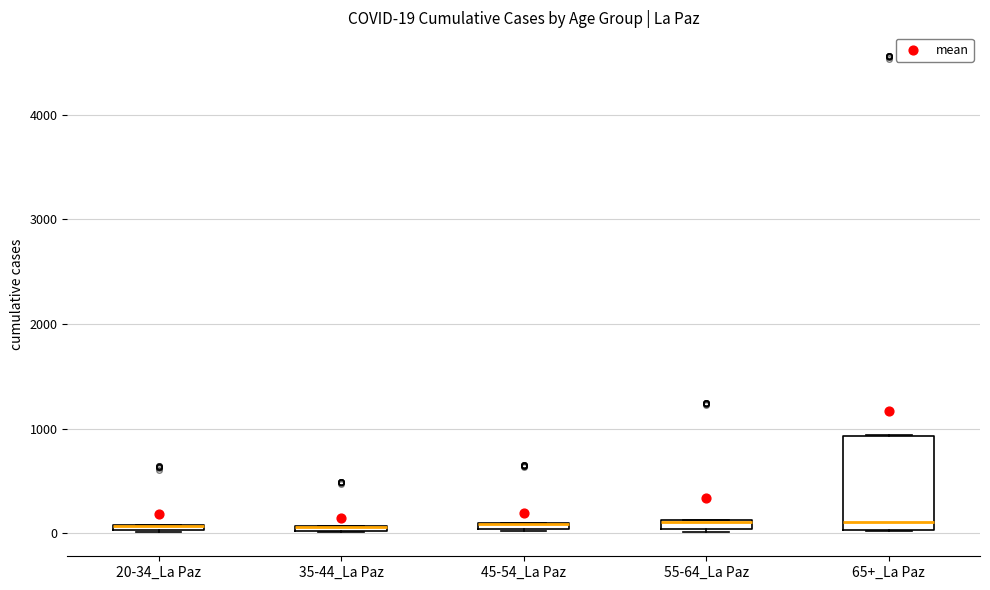

Which box is the tallest, from its lower edge to its upper edge?

65+_La Paz